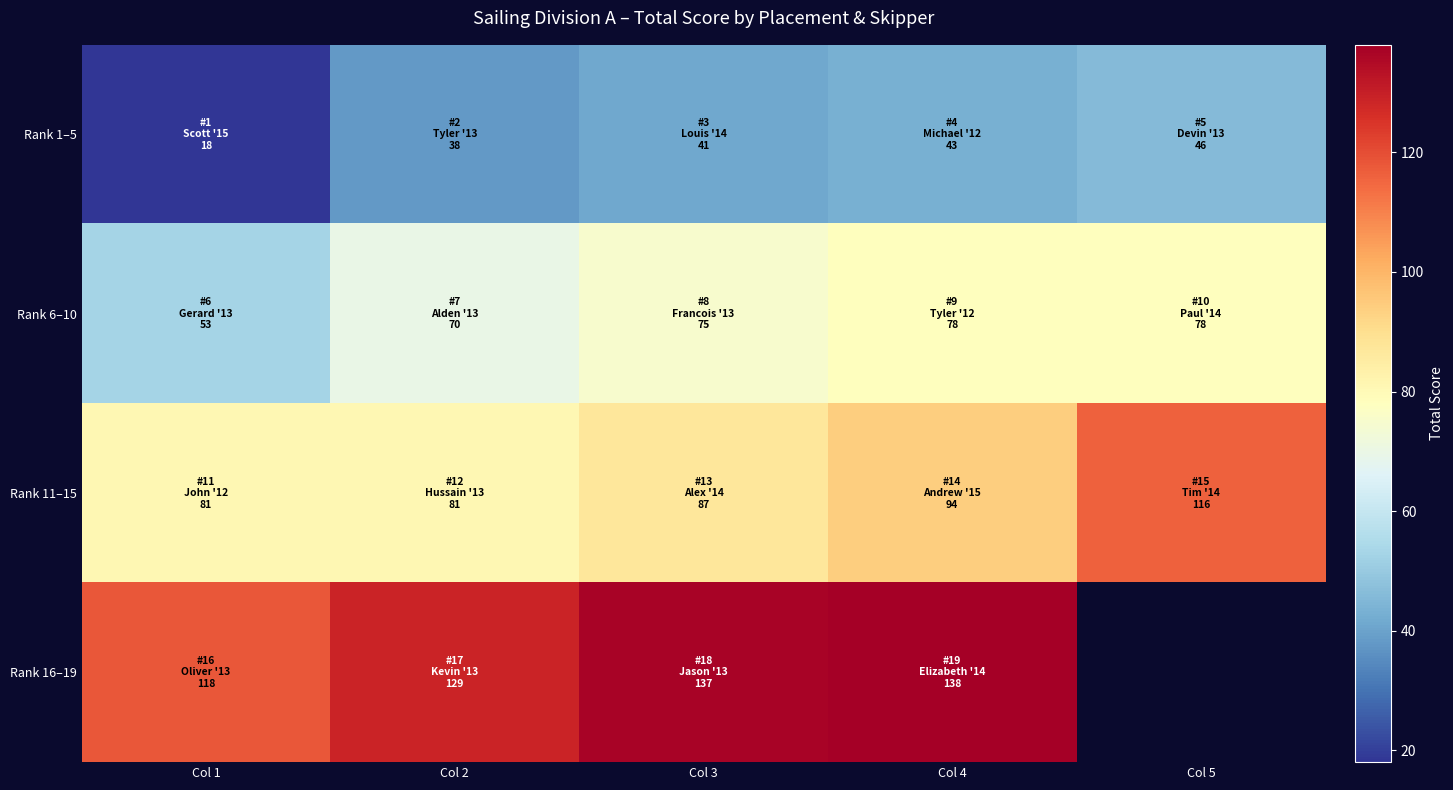

What is the difference between the second highest and minimum values in the Rank 6–10 series?

25.0